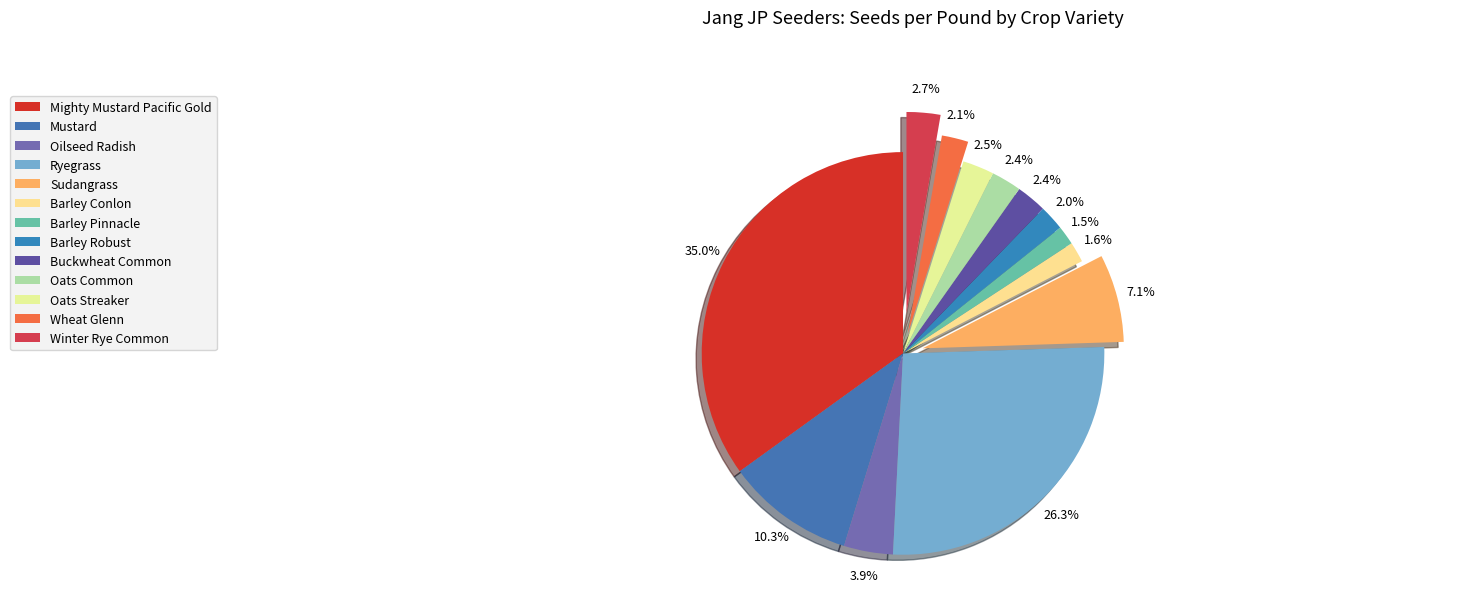

How many segments does this pie chart have?

13